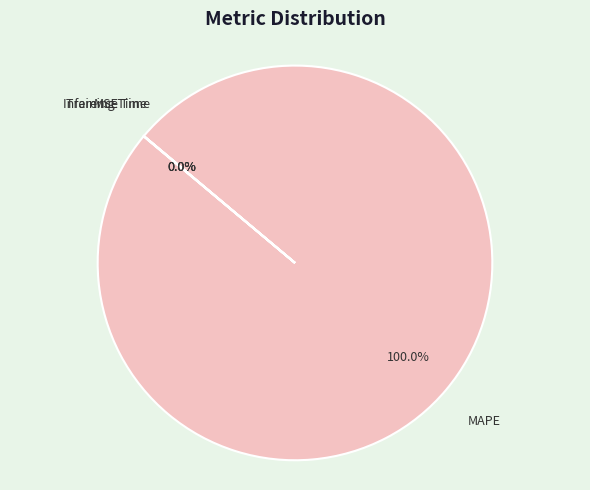

Is there any slice that represents more than half of the pie?

Yes